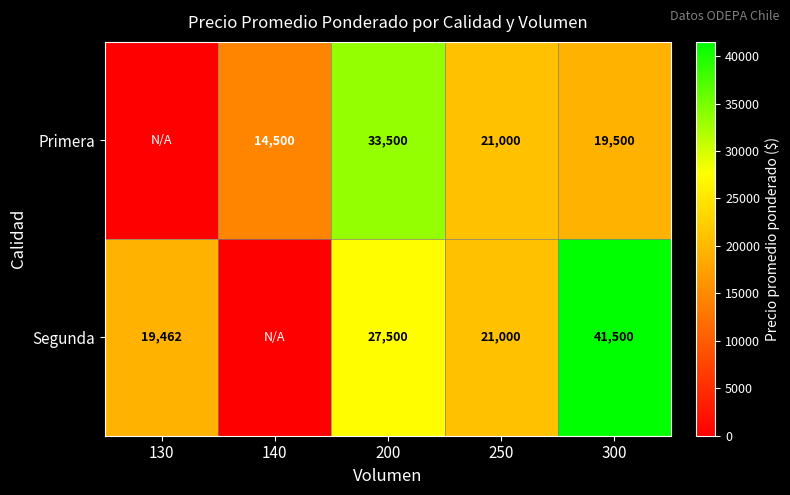

What is the total value across all series at 200?

61000